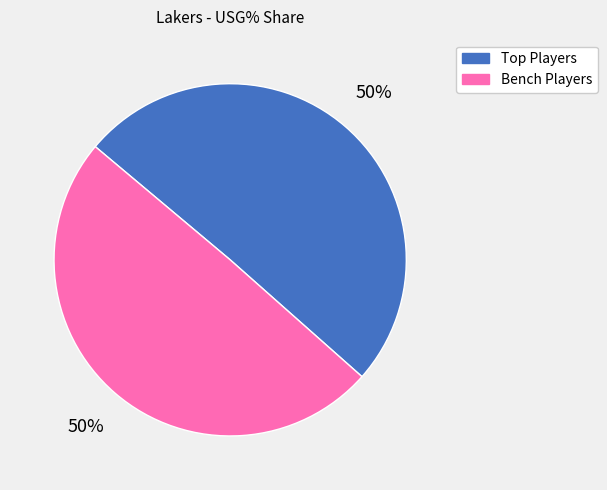

Count the number of slices in the pie.

2